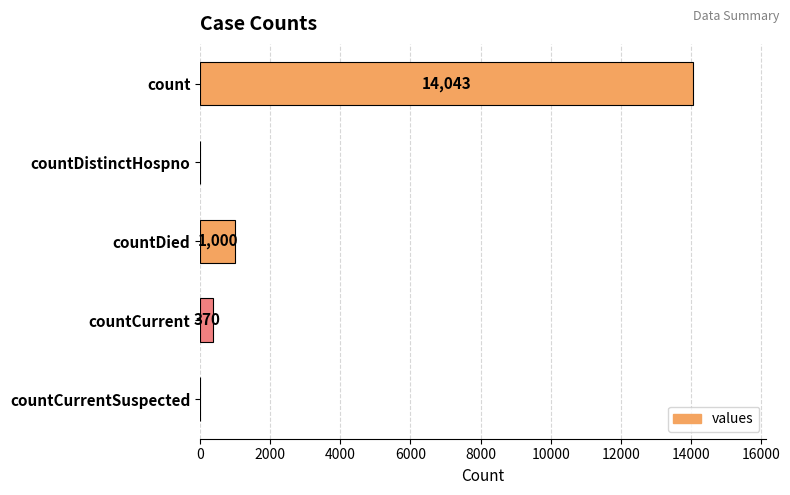

The chart shows a value of 0 at countDistinctHospno. True or false?

True